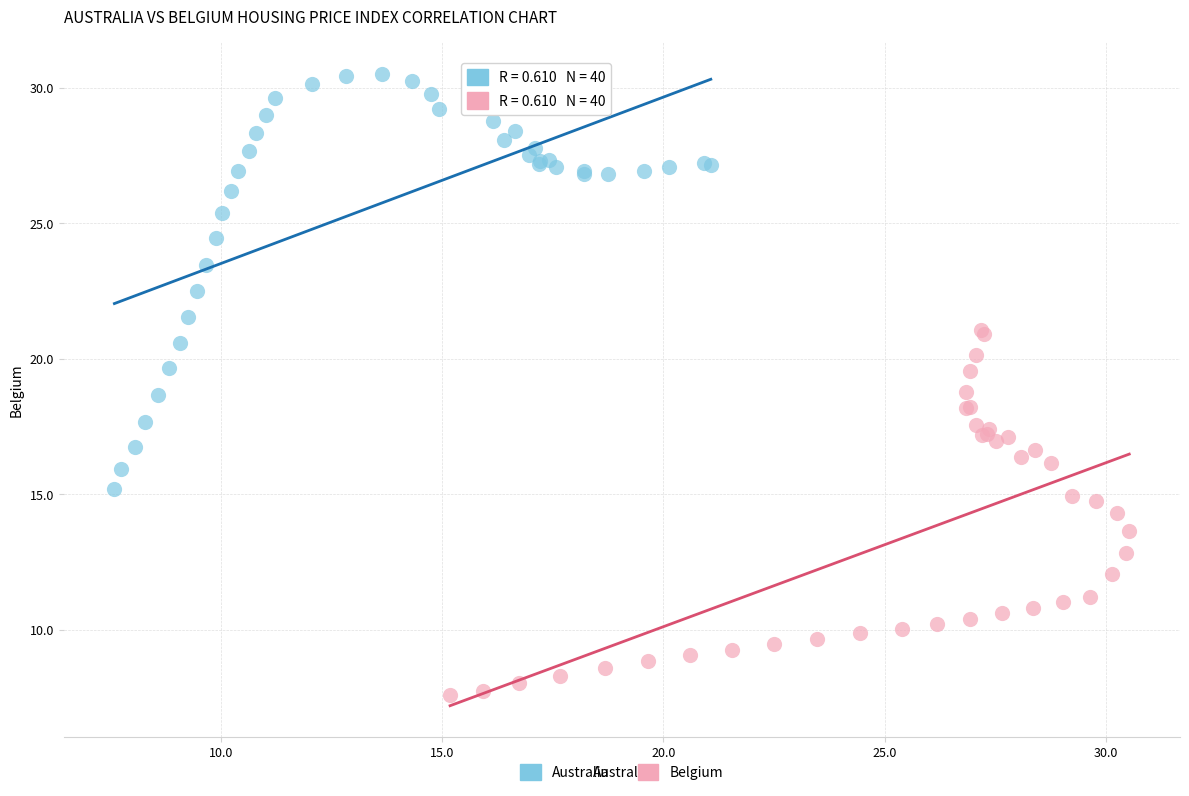

What are all the series names shown in the legend?

Australia, Belgium